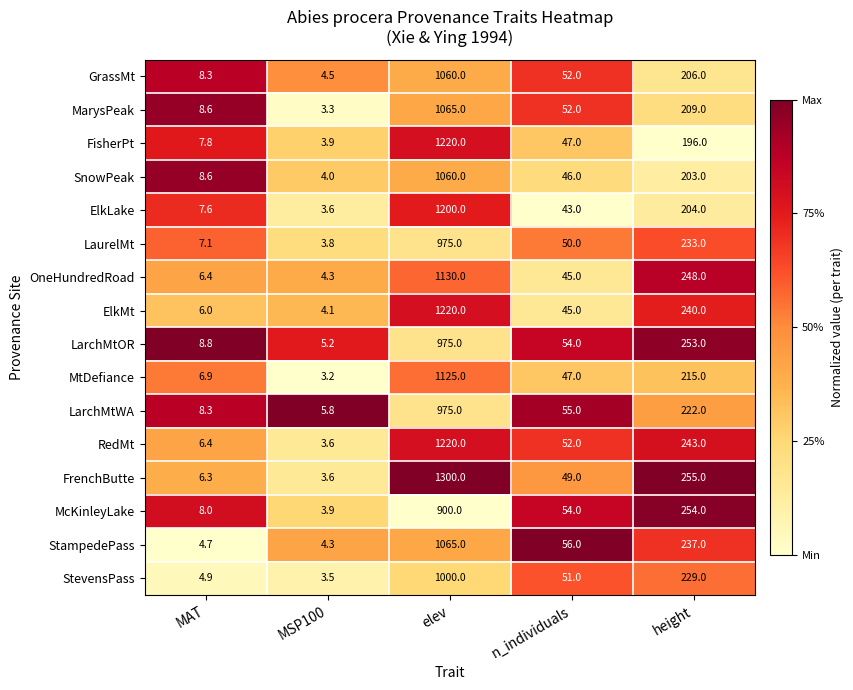

What is the spread (max minus min) of values at MSP100?

2.6